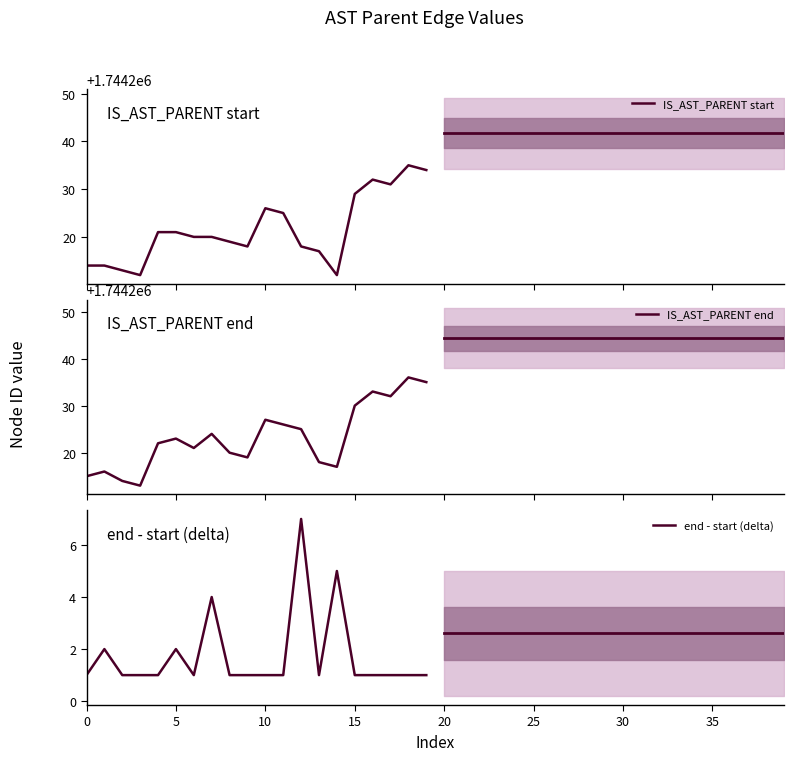

What is the highest value of the IS_AST_PARENT start series?

1744235